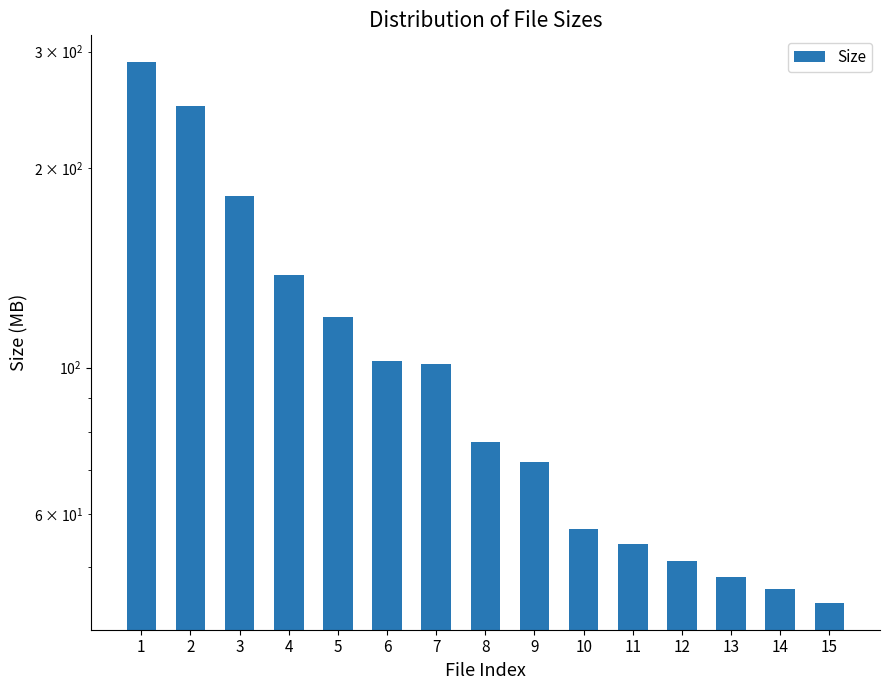

What is the average value?

108.7